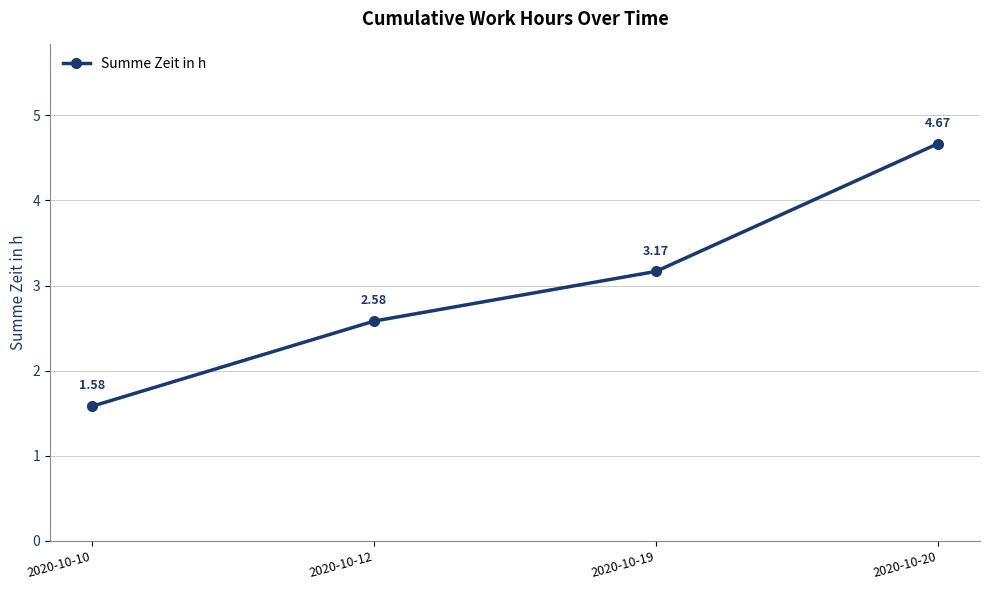

Which category has the highest value across all series?

2020-10-20